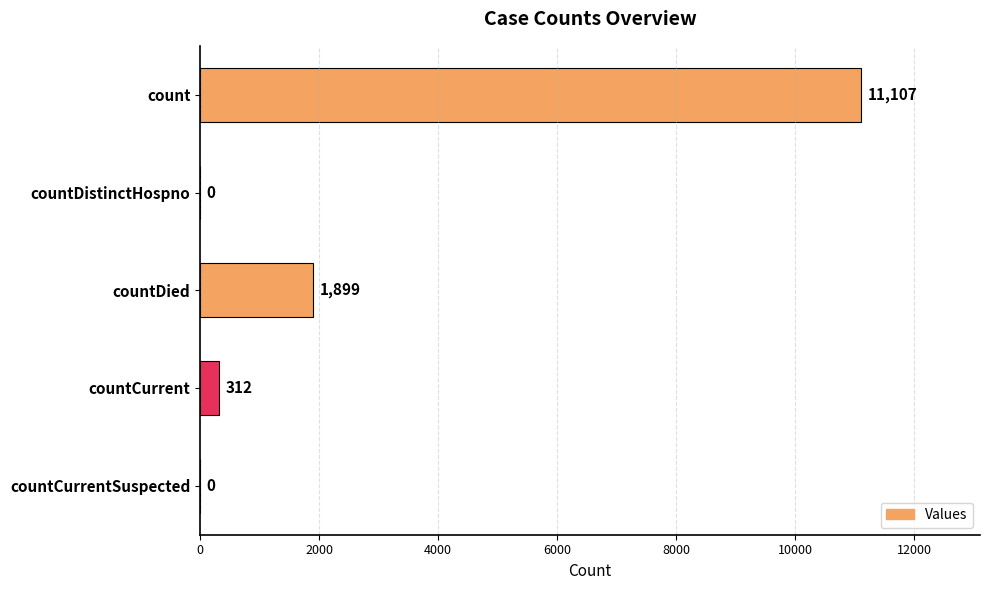

What is the sum of all values?

13318